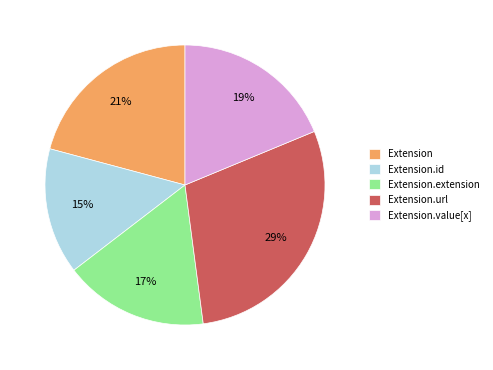

Rank the categories by value from highest to lowest.

Extension.url, Extension, Extension.value[x], Extension.extension, Extension.id